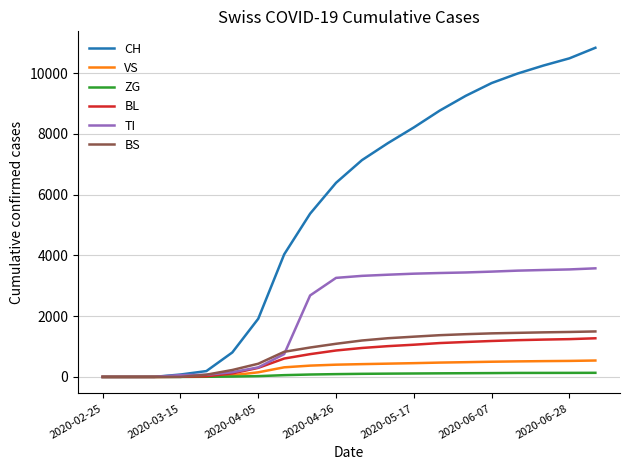

What is the maximum value for BS?

1497